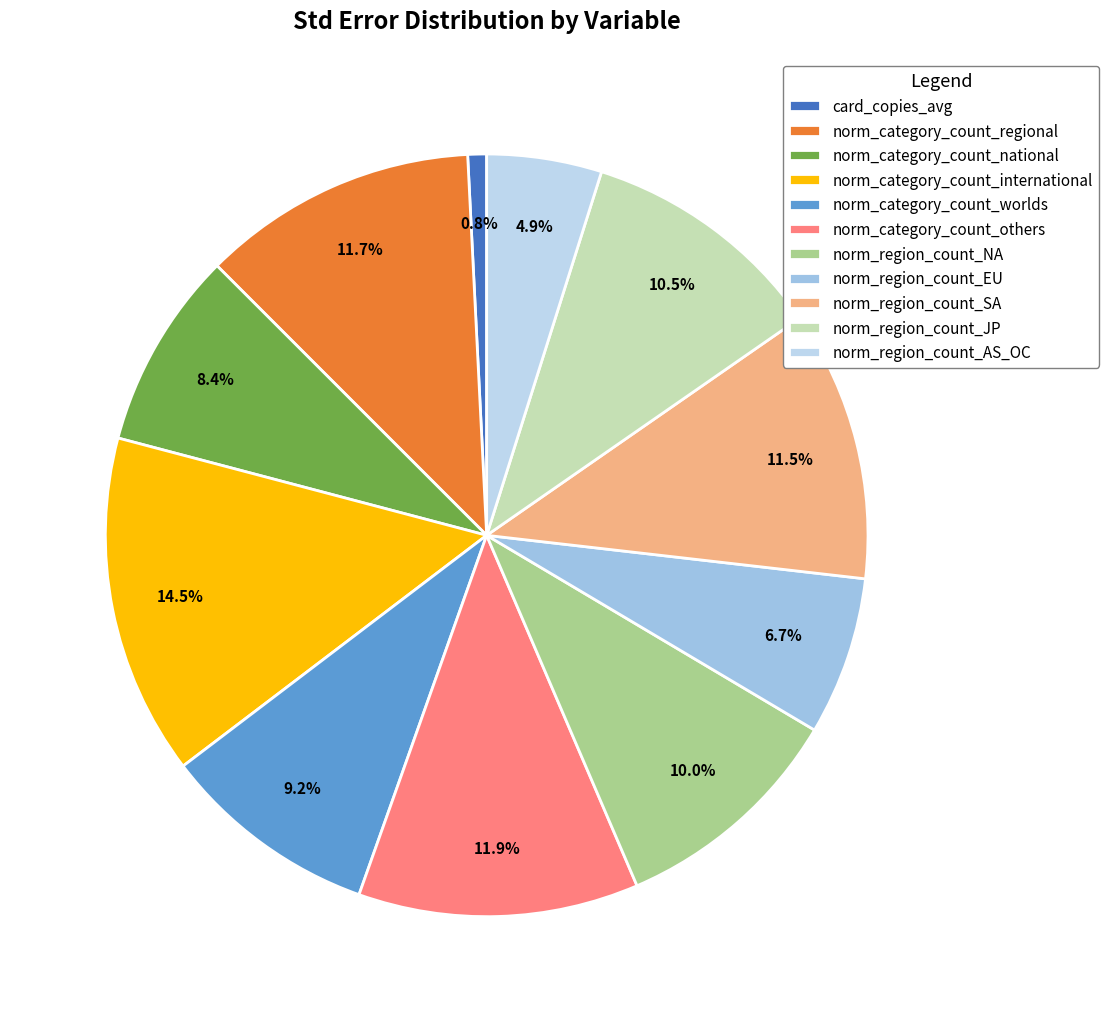

Which slice is the largest?

norm_category_count_international